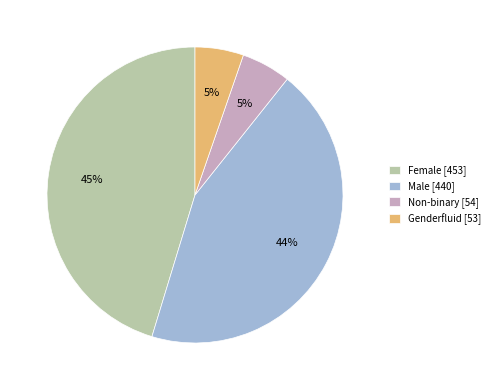

To the nearest percent, what percentage of the pie is Male?

44%